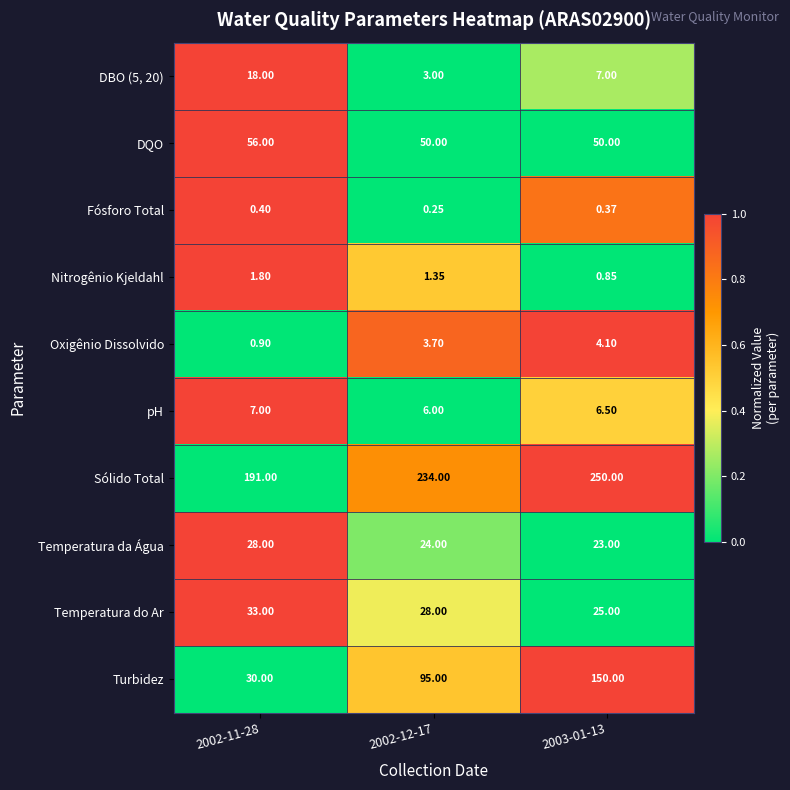

Is the value of Oxigênio Dissolvido at 2003-01-13 greater than the value of Fósforo Total at 2003-01-13?

Yes